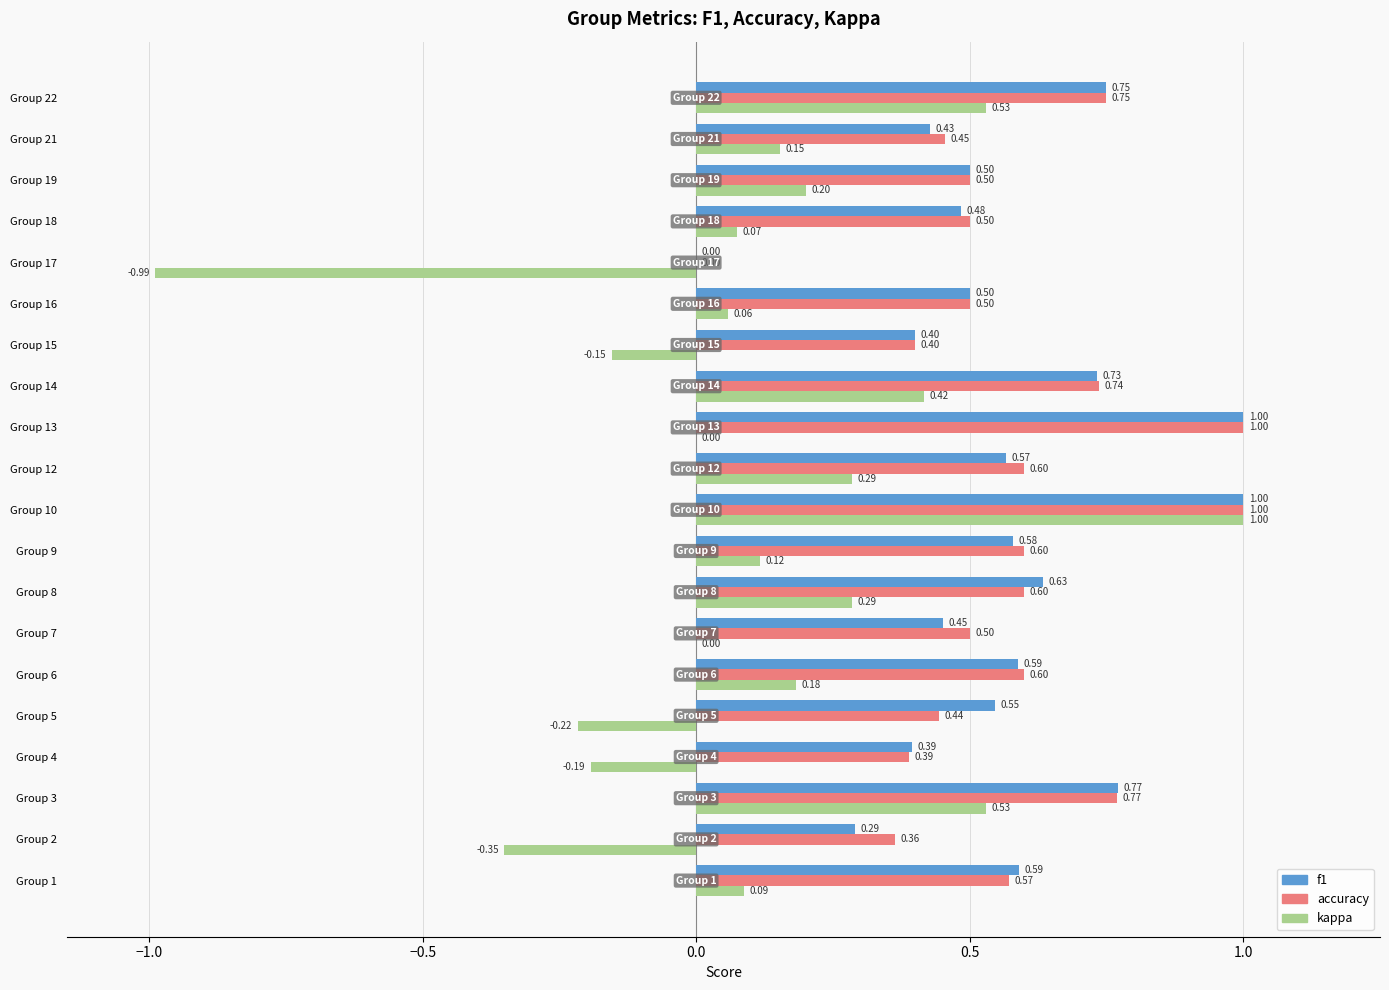

Is the value of kappa at Group 8 greater than the value of f1 at Group 16?

No